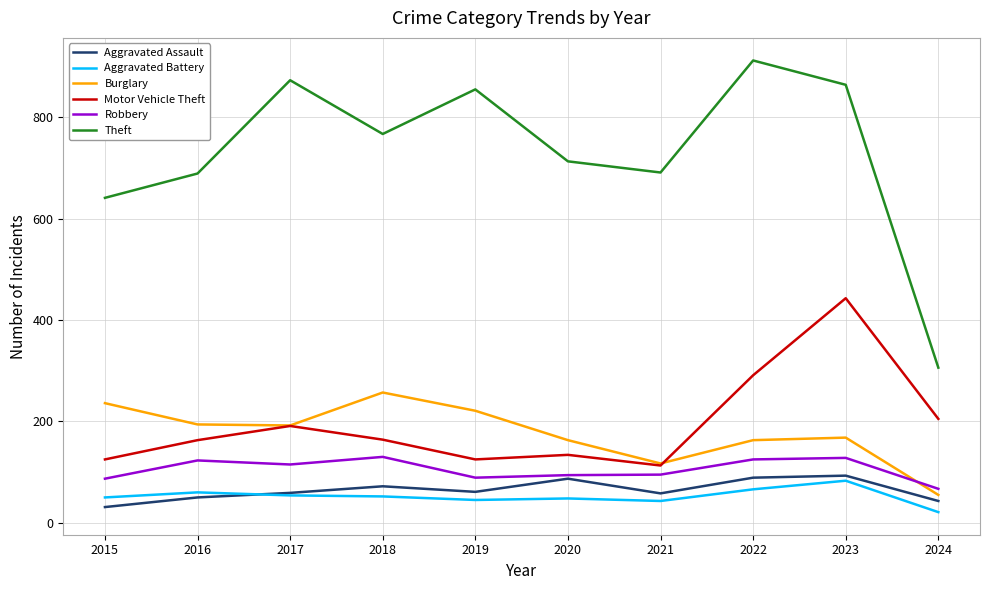

How many lines are shown in the chart?

6